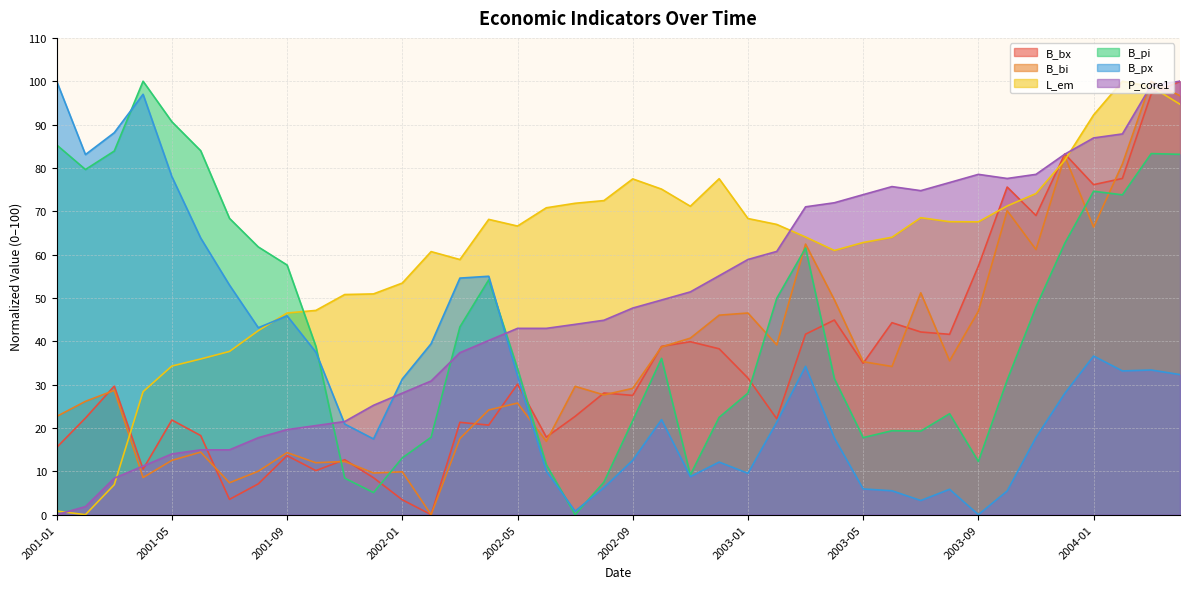

The B_pi series shows 21.7 at 2002-09. True or false?

True